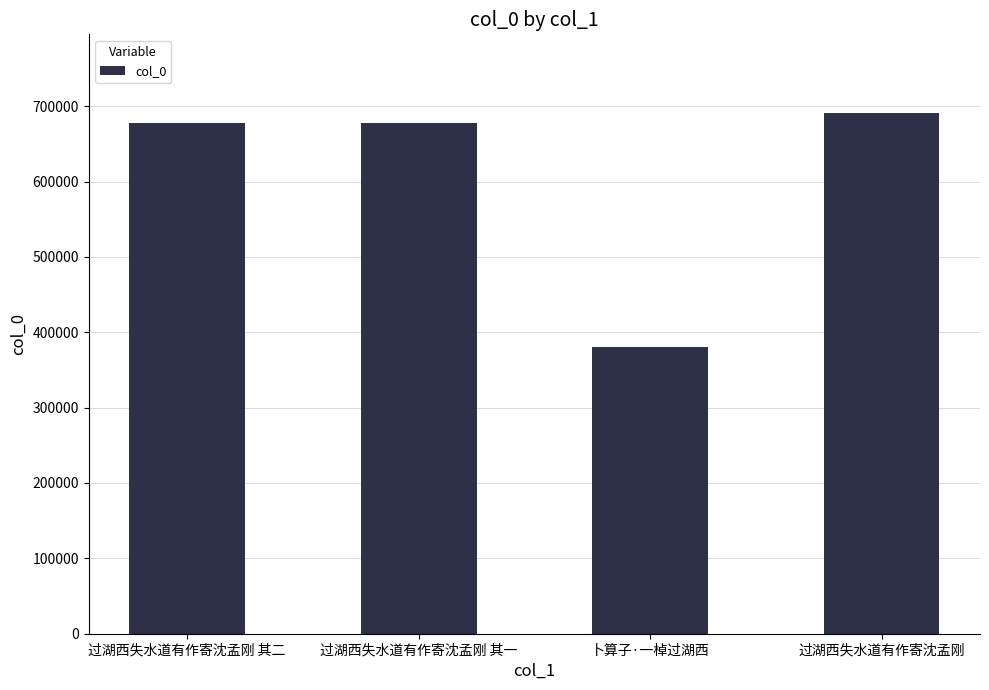

What is the value of the 3rd bar from the left?

380831